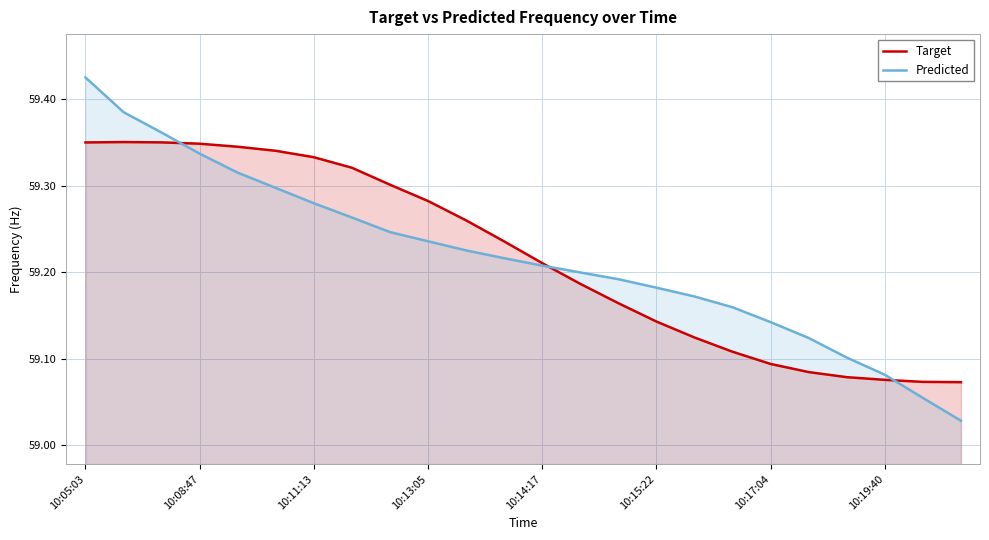

Read the Predicted value at 23.

59.0